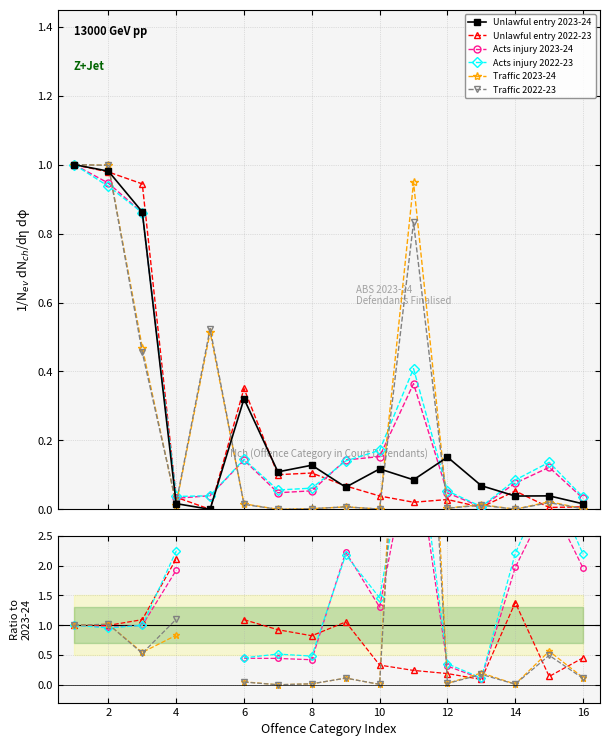

The Unlawful entry 2023-24 series shows 0.0 at 16. True or false?

False